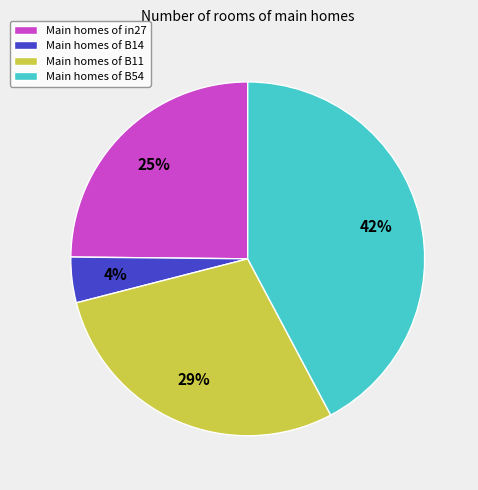

Is there any slice that represents more than half of the pie?

No